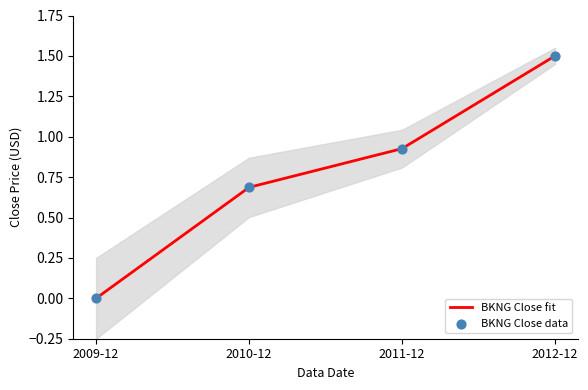

Which series has the widest spread of Y values?

BKNG Close fit